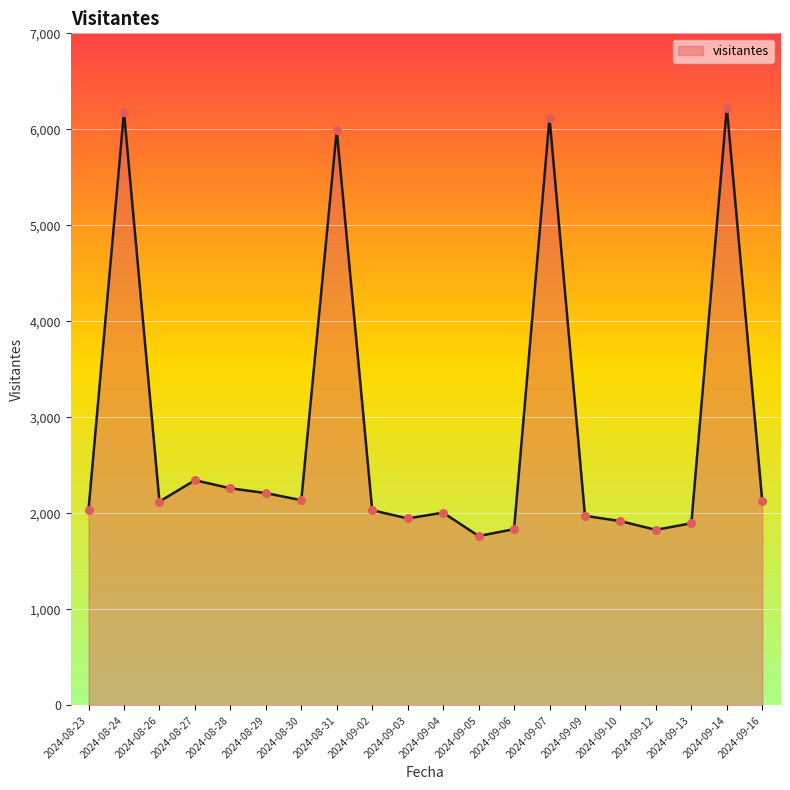

What is the ratio of the value at 2024-09-09 to the value at 2024-08-23?

1.0